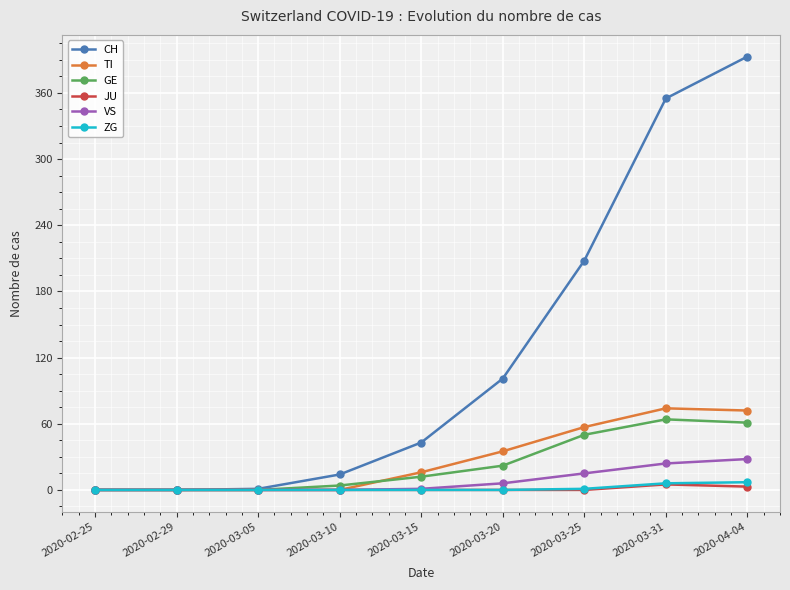

What are all the series names shown in the legend?

CH, TI, GE, JU, VS, ZG